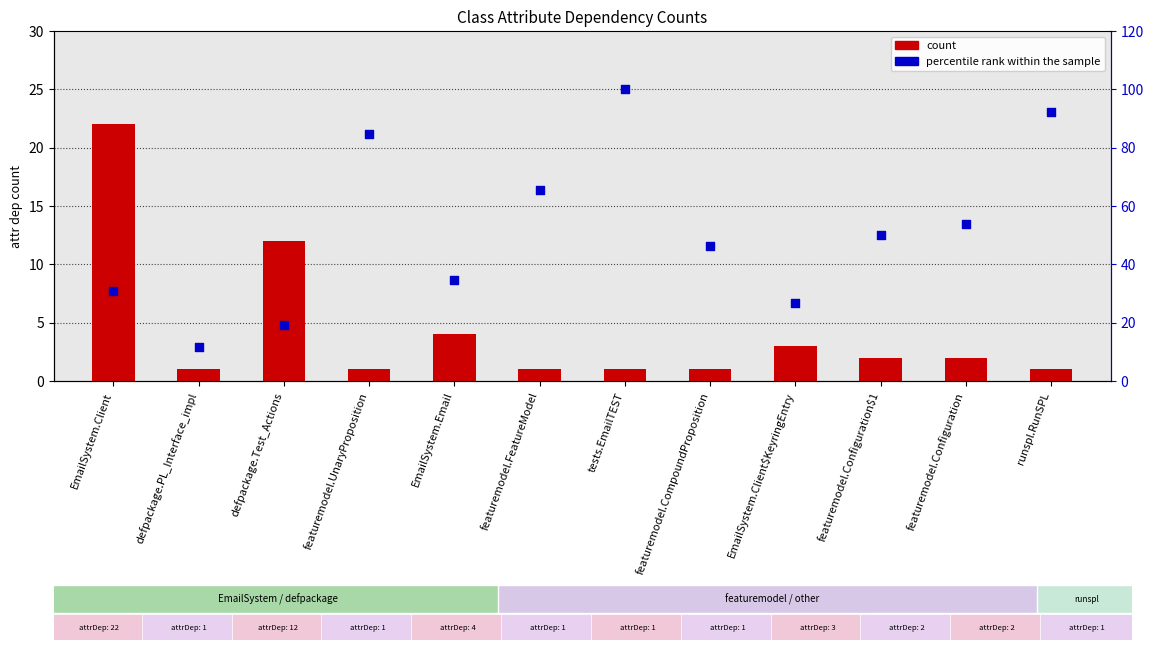

Which series has the largest total across all categories?

percentile rank within the sample